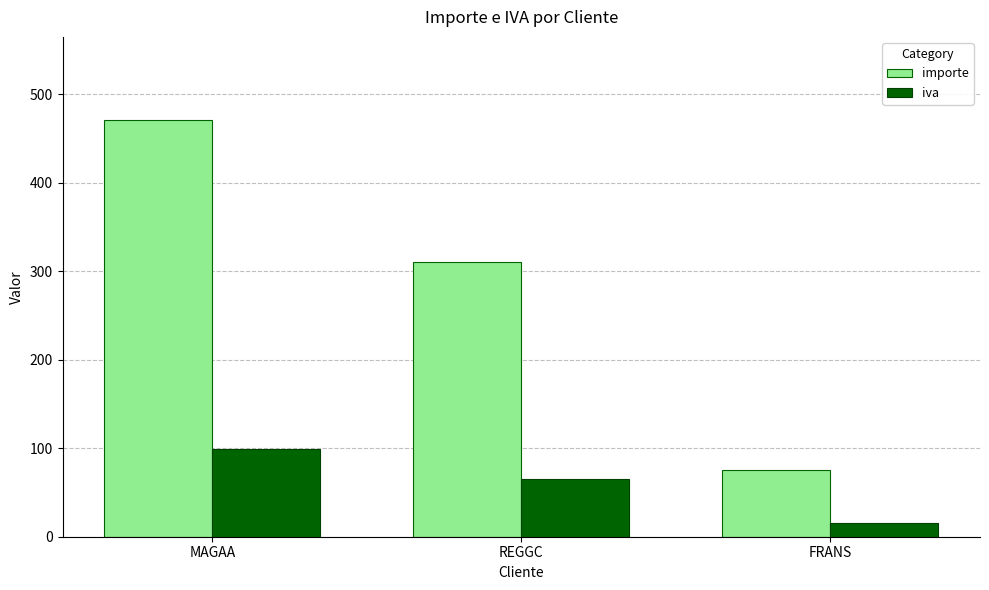

Is the value of iva at FRANS greater than the value of importe at FRANS?

No